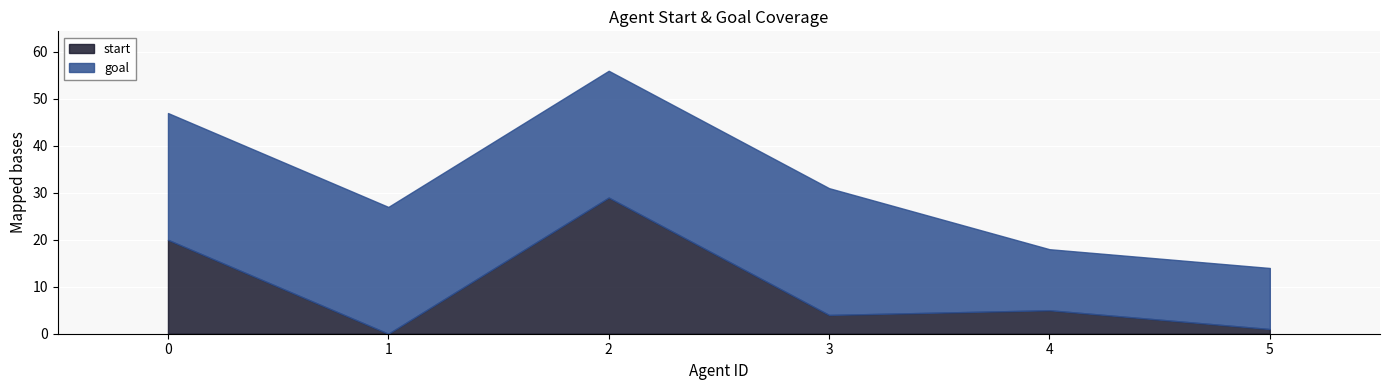

Is the value of start at 0 greater than the value of goal at 4?

Yes